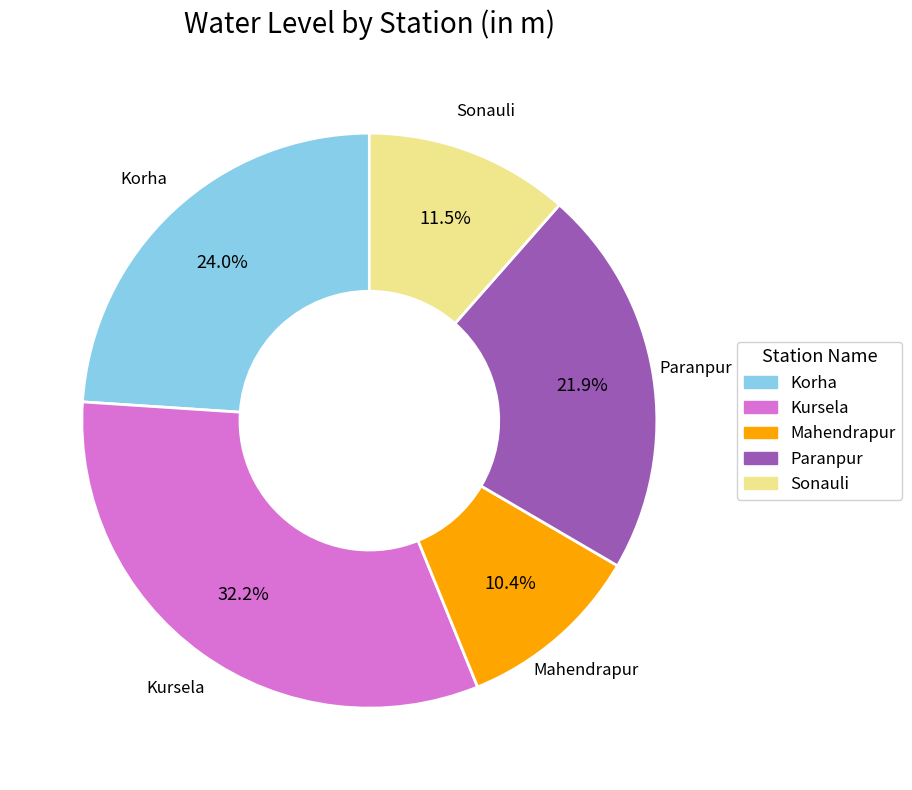

Which has a higher value, Korha or Paranpur?

Korha